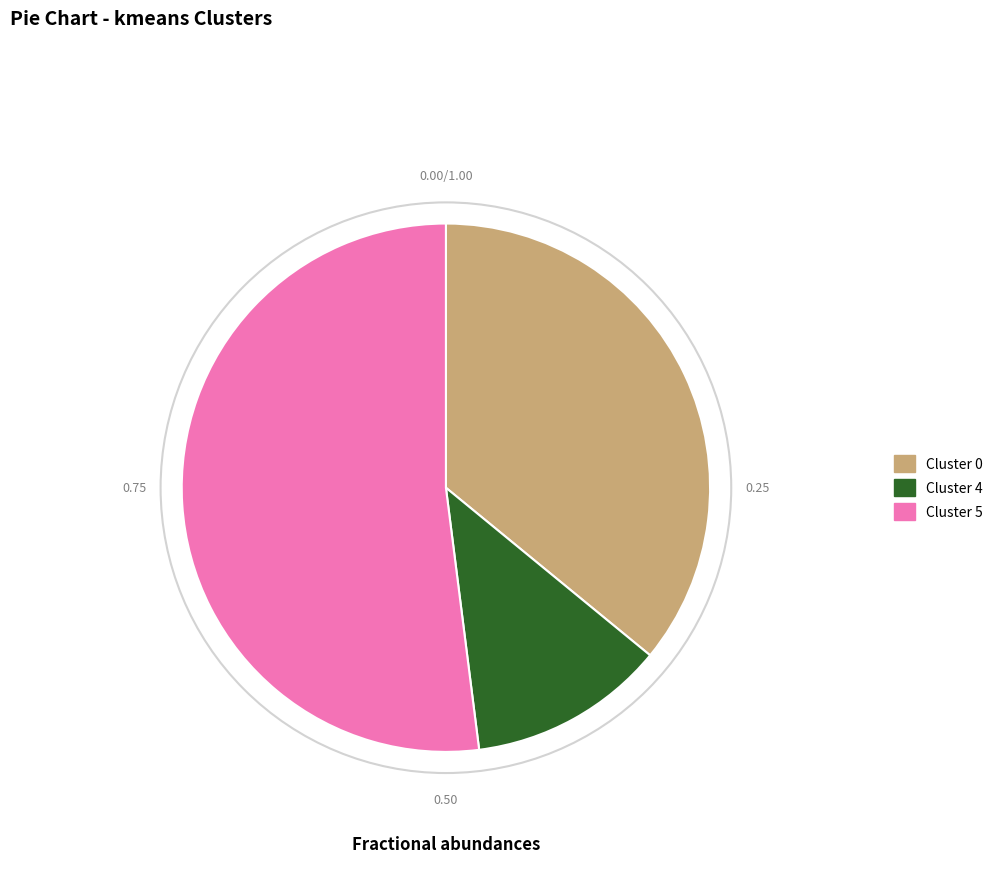

Is there any slice that represents more than half of the pie?

Yes